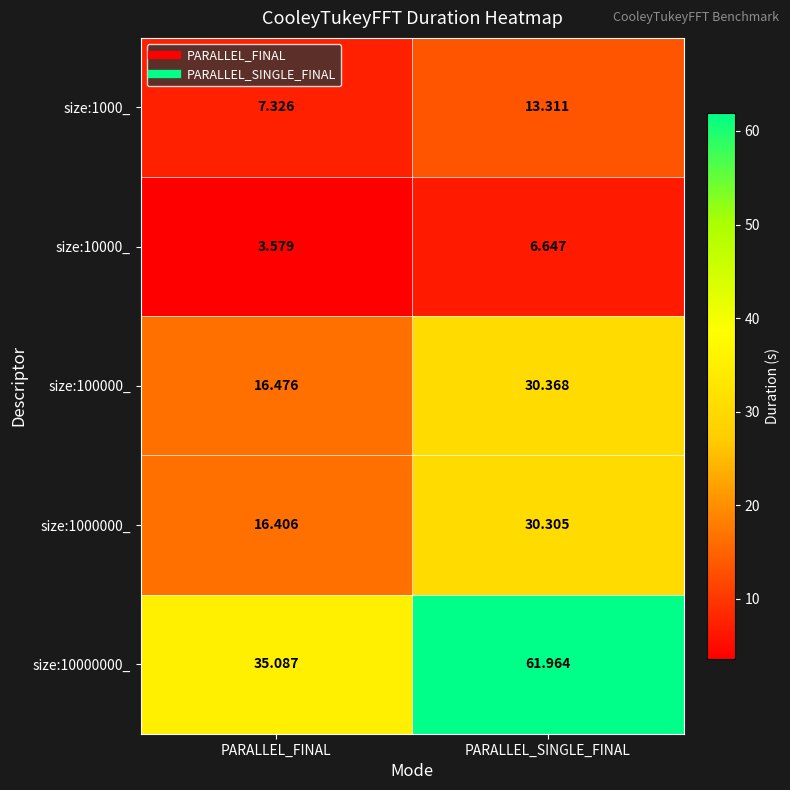

List the series in order of their peak value, highest first.

size:10000000_, size:100000_, size:1000000_, size:1000_, size:10000_